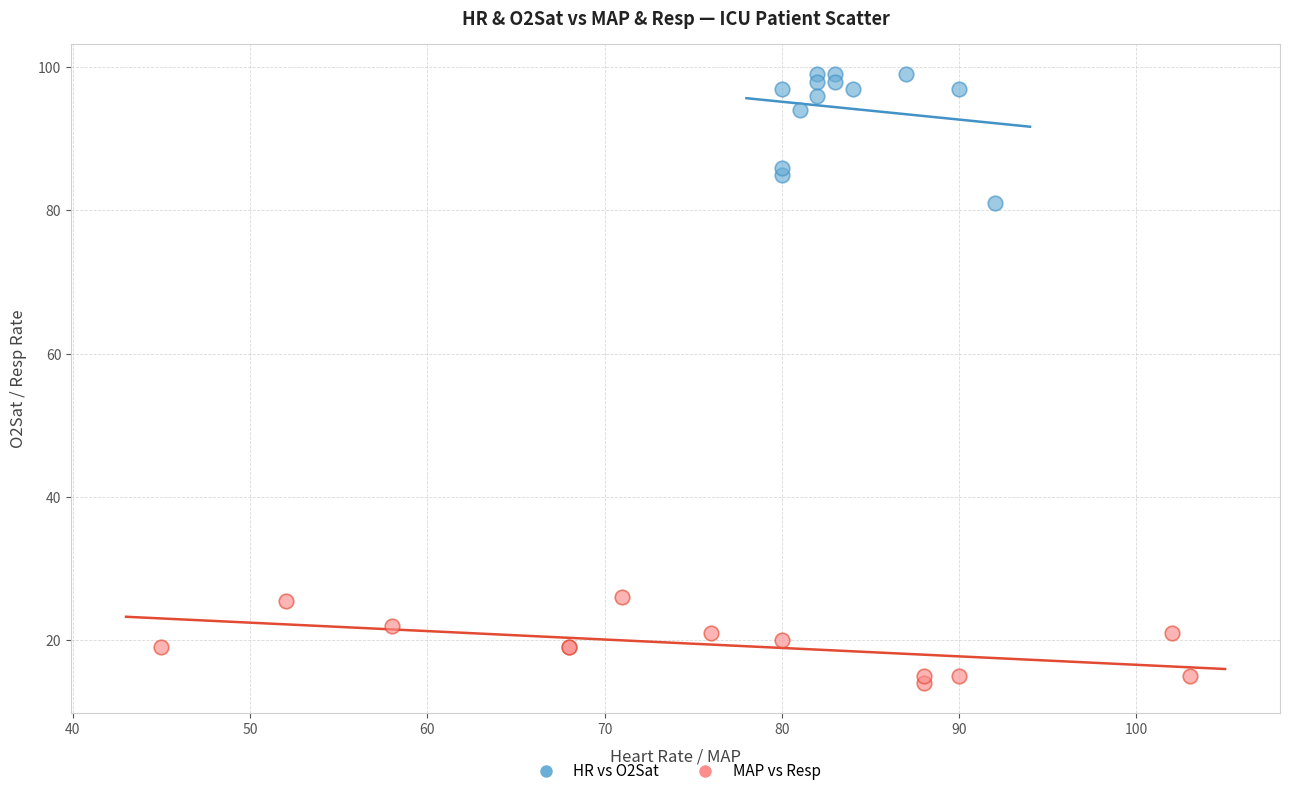

Which series has the largest Y range (max minus min)?

HR vs O2Sat